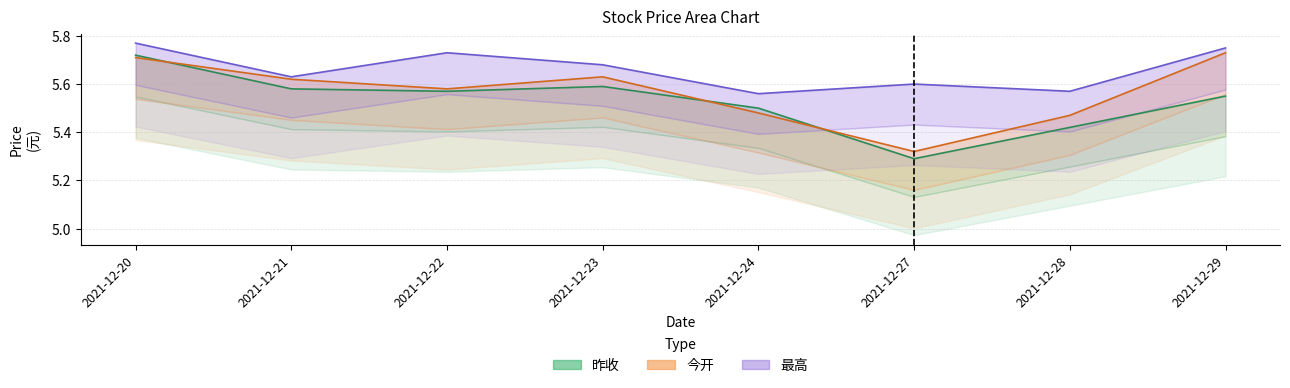

True or false: 今开 has more than 0 points higher than both neighbors.

True